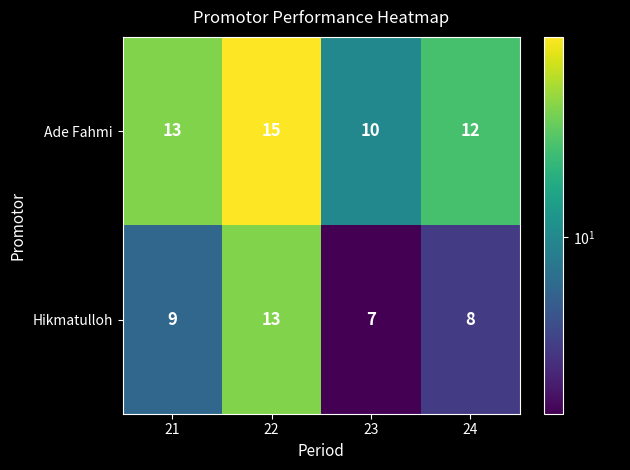

Which series changed the most between 21 and 23?

Ade Fahmi